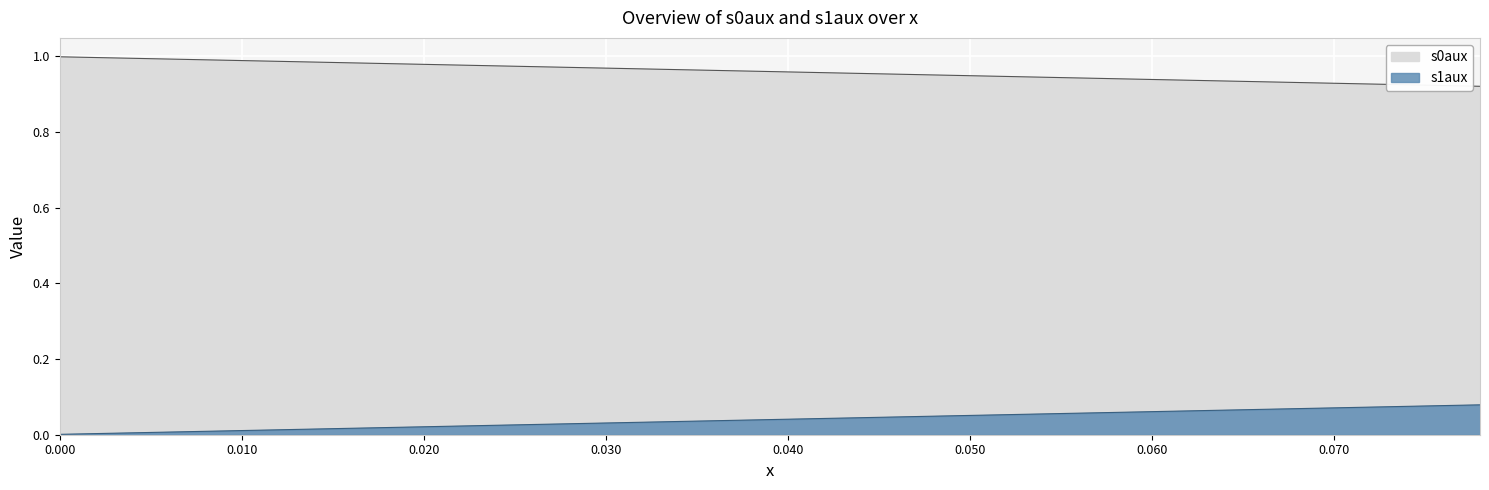

At how many categories does at least one series exceed 0?

40